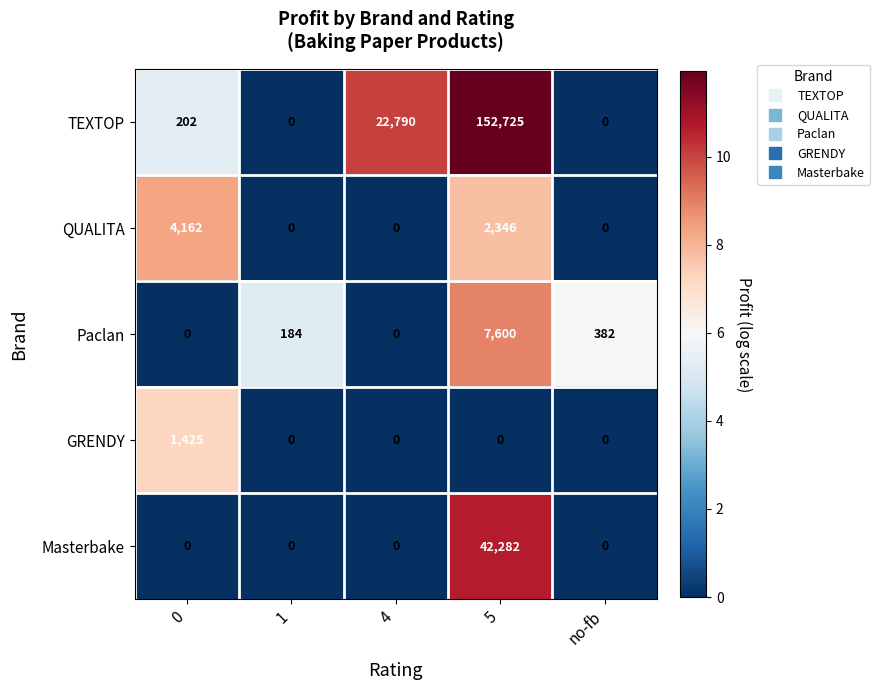

What is the spread (max minus min) of values at 0?

4162